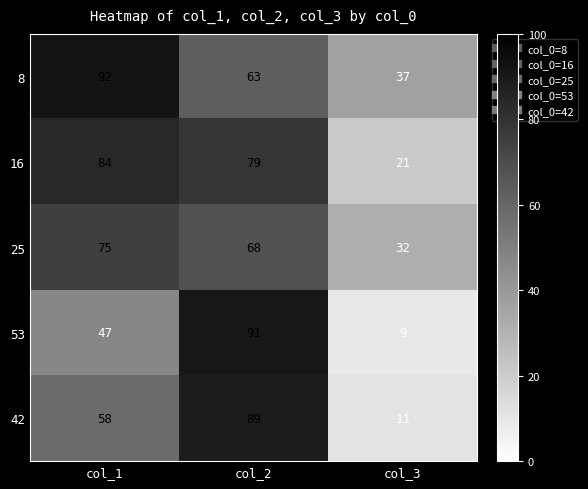

At which label does 53 reach its peak?

col_2